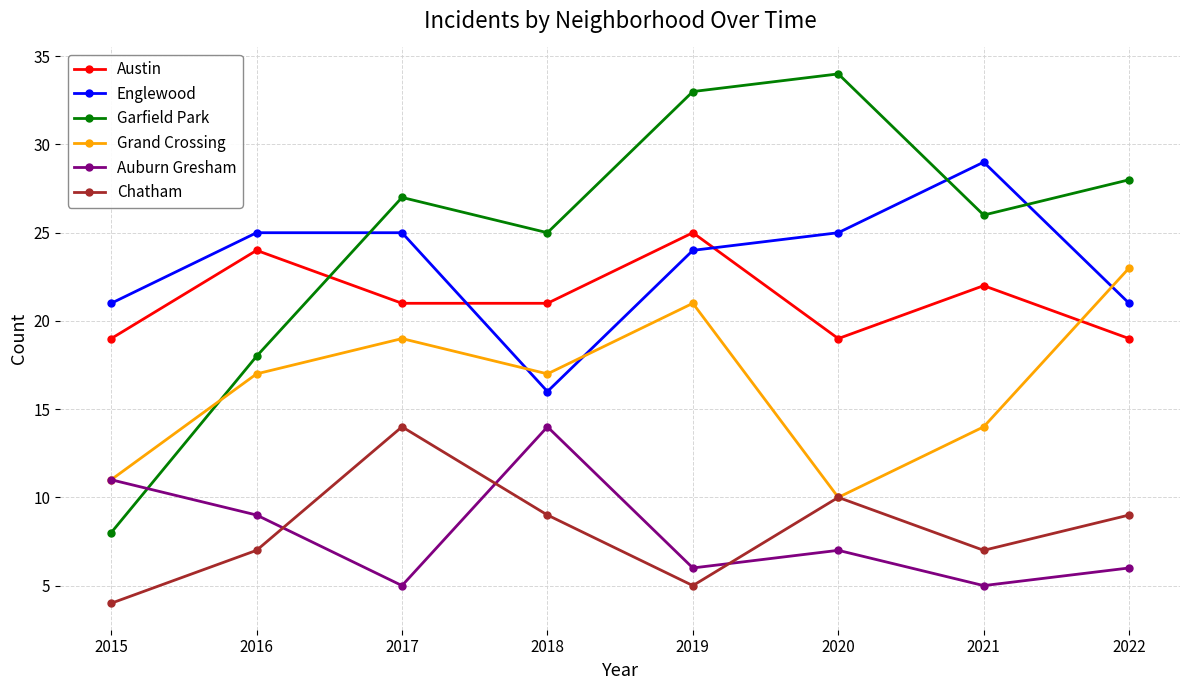

What is the approximate value of Austin at 2021?

22